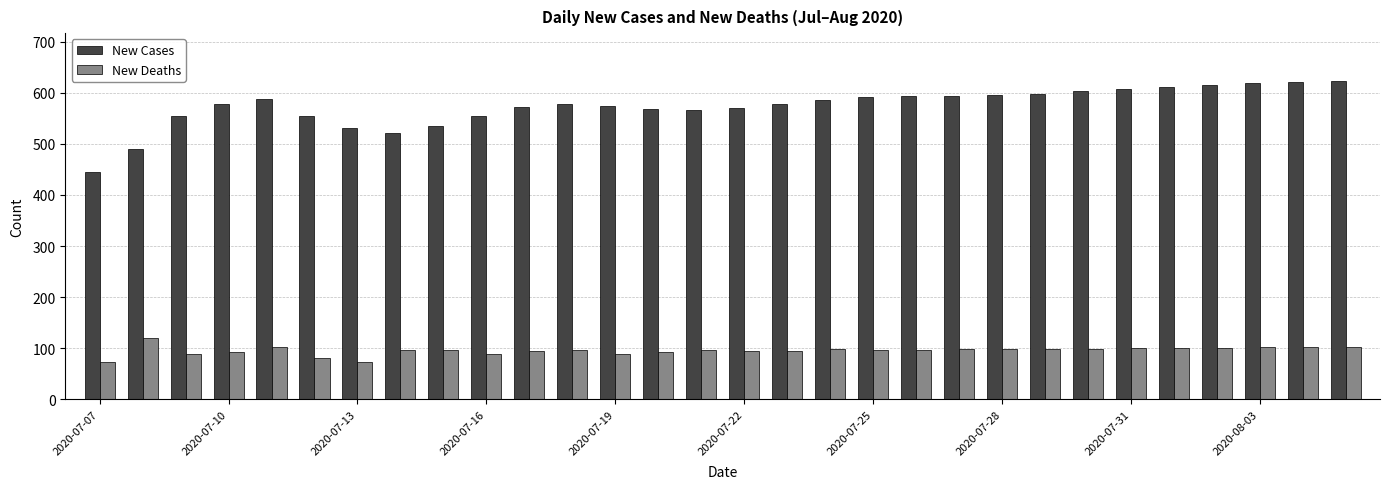

How many groups of bars are there?

30